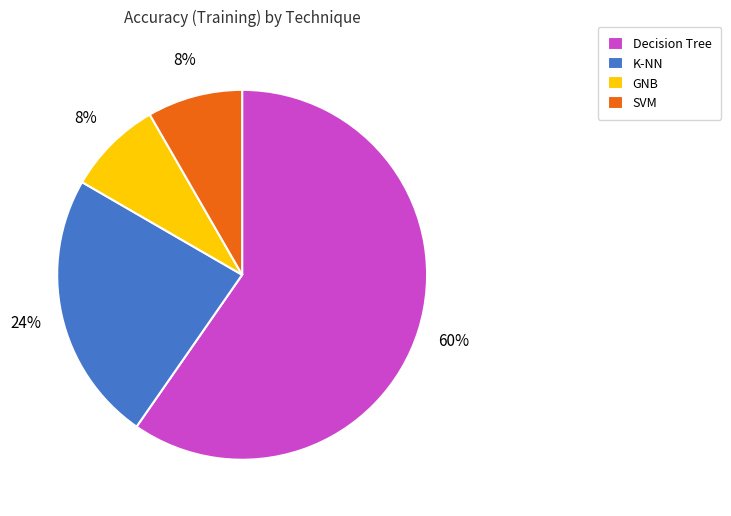

To the nearest percent, what portion does SVM represent?

8%